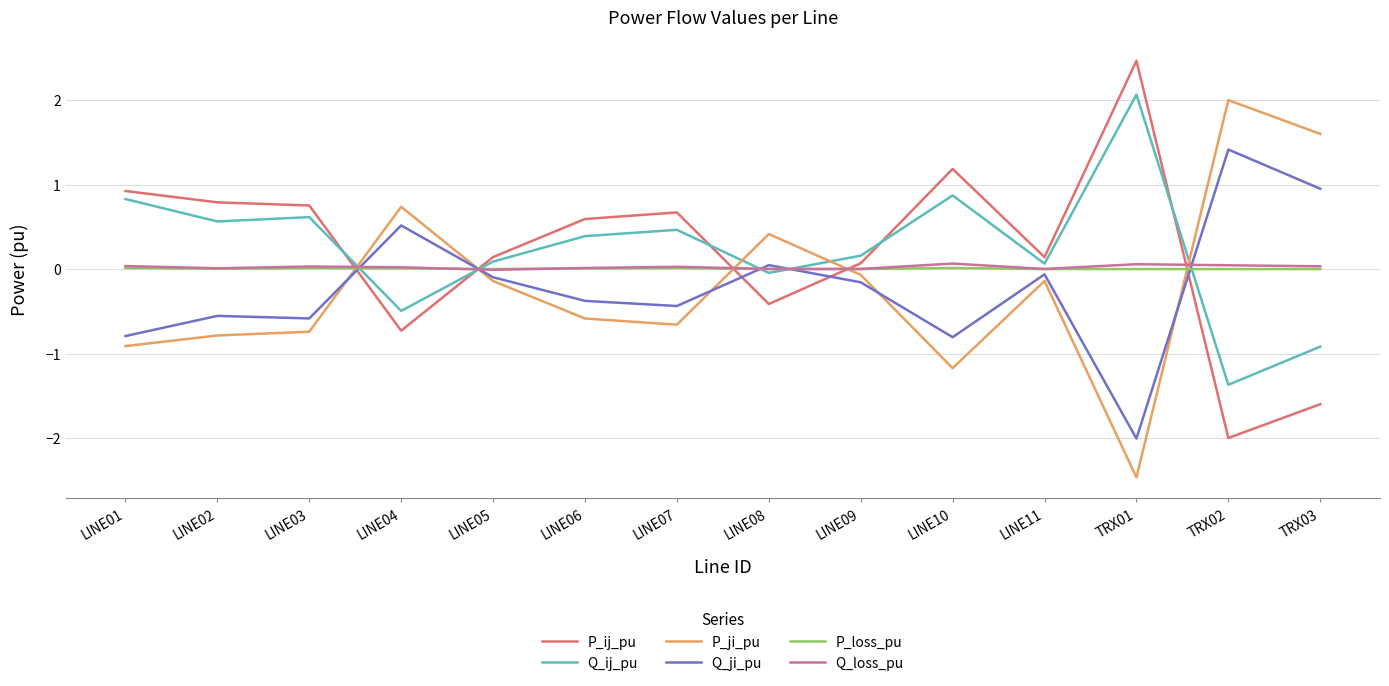

Where do P_loss_pu and P_ji_pu first cross each other?

LINE03 and LINE04